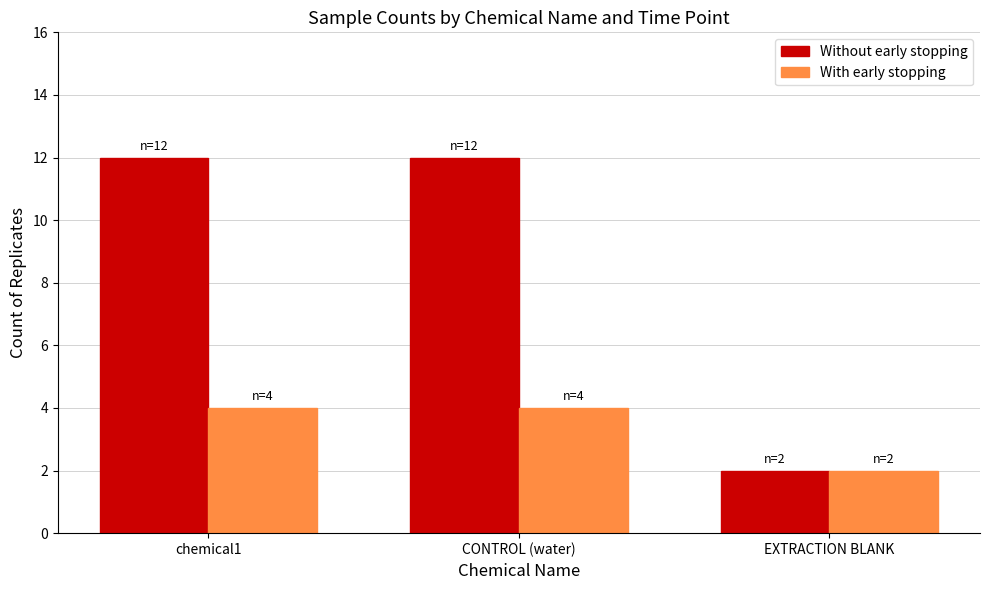

How many bars are there in total?

6